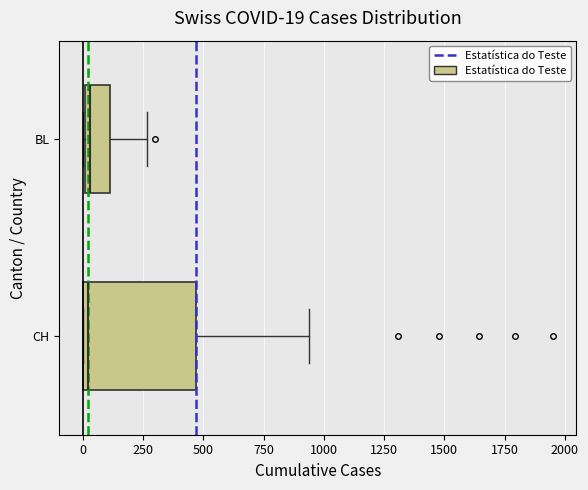

Which box is the widest, from its left edge to its right edge?

CH